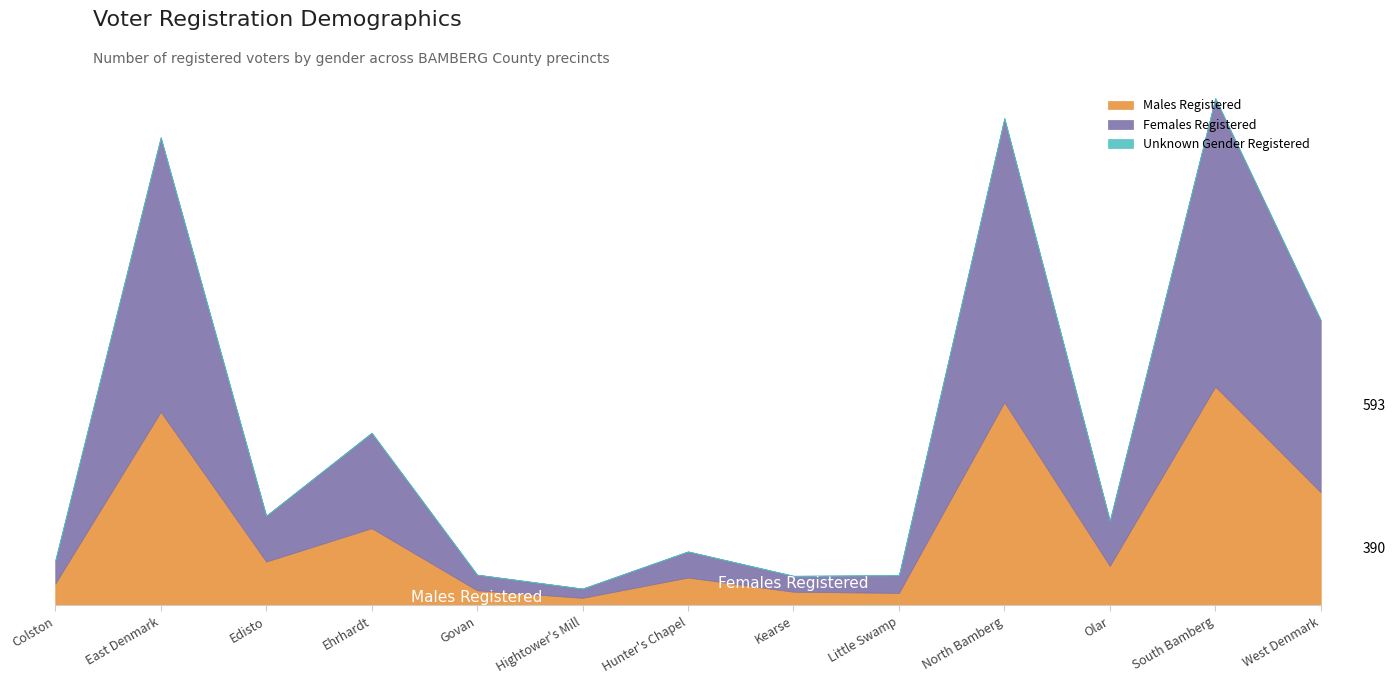

At which label does Females Registered first exceed 156?

East Denmark